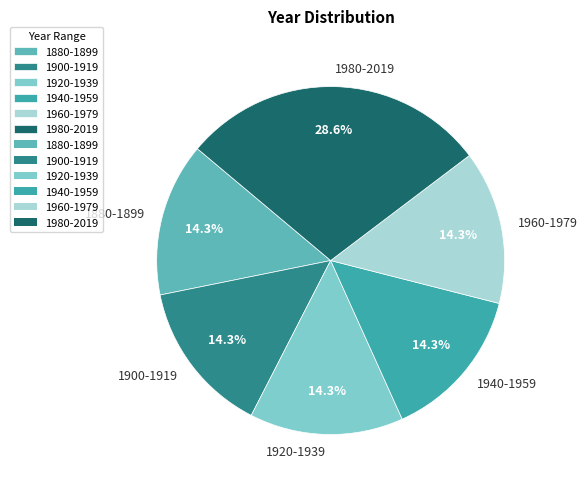

Does 1960-1979 account for over 50% of the chart?

No